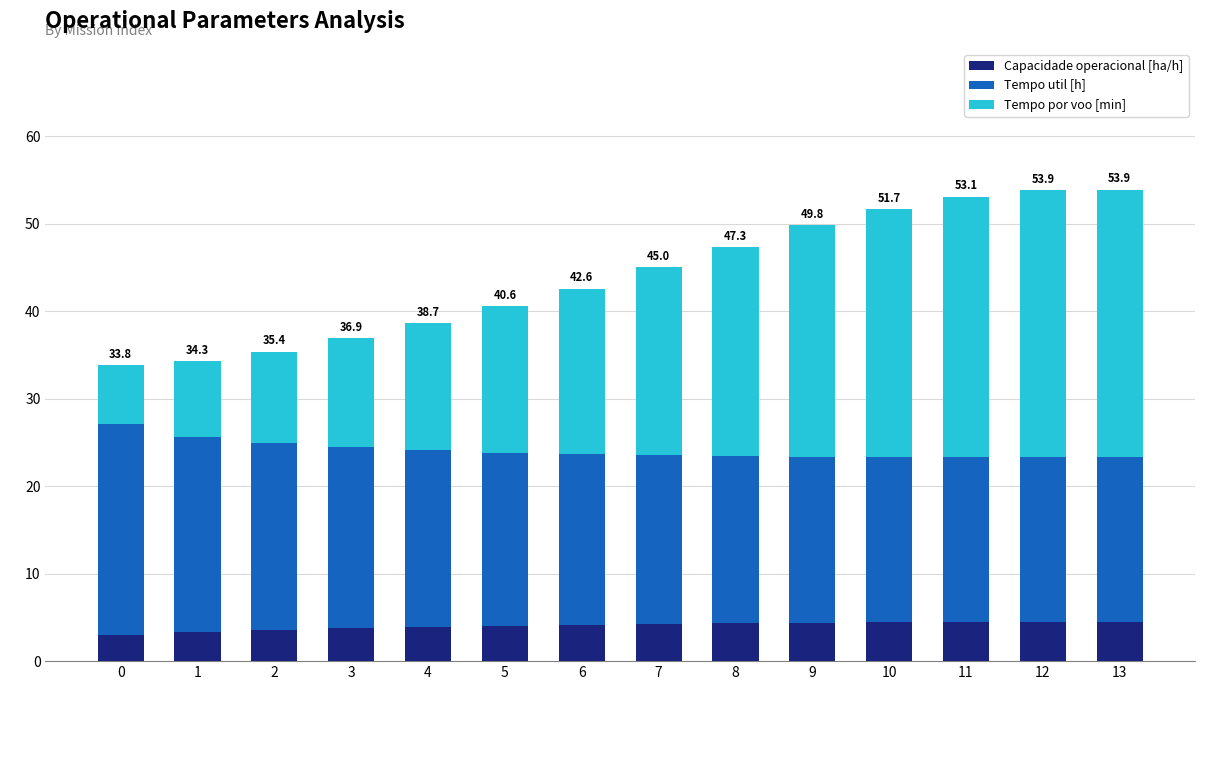

What is the total value across all series at 8?

47.3